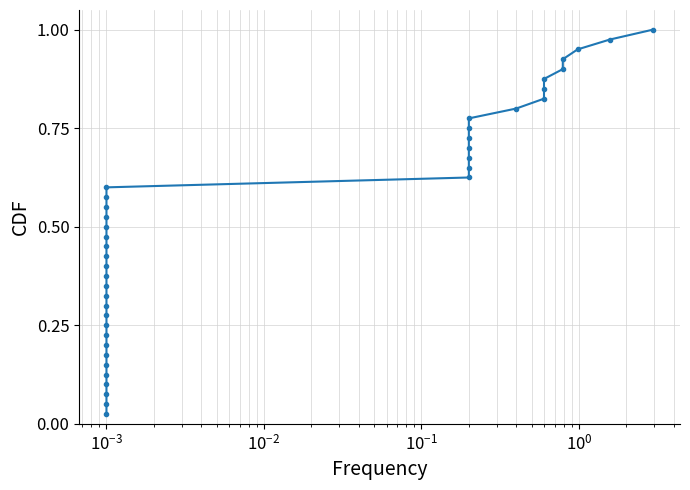

What is the difference between the values at $\mathdefault{10^{-4}}$ and $\mathdefault{10^{-2}}$?

0.1